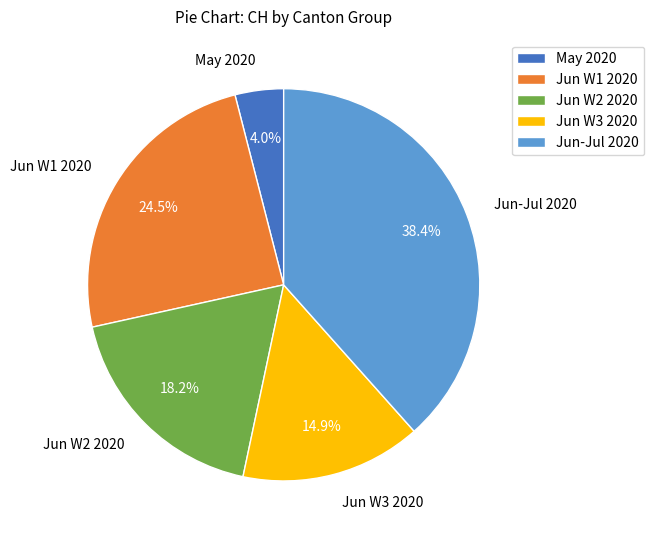

What is the largest slice in the pie chart?

Jun-Jul 2020